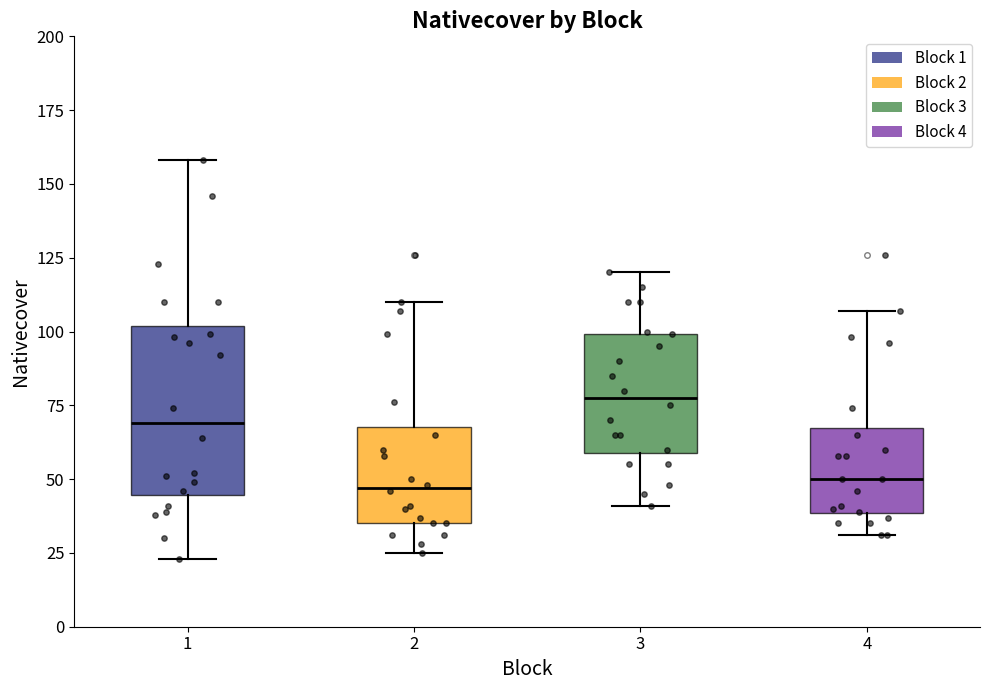

Reading left to right, read every box against the y-axis: the position of its median line, the range the box covers, and the ends of its whiskers. The values are not printed on the chart, so give them approximately, as read against the axis.

1: median 70, box 45 to 100, whiskers 25 to 160
2: median 45, box 35 to 70, whiskers 25 to 110
3: median 80, box 60 to 100, whiskers 40 to 120
4: median 50, box 40 to 65, whiskers 30 to 105